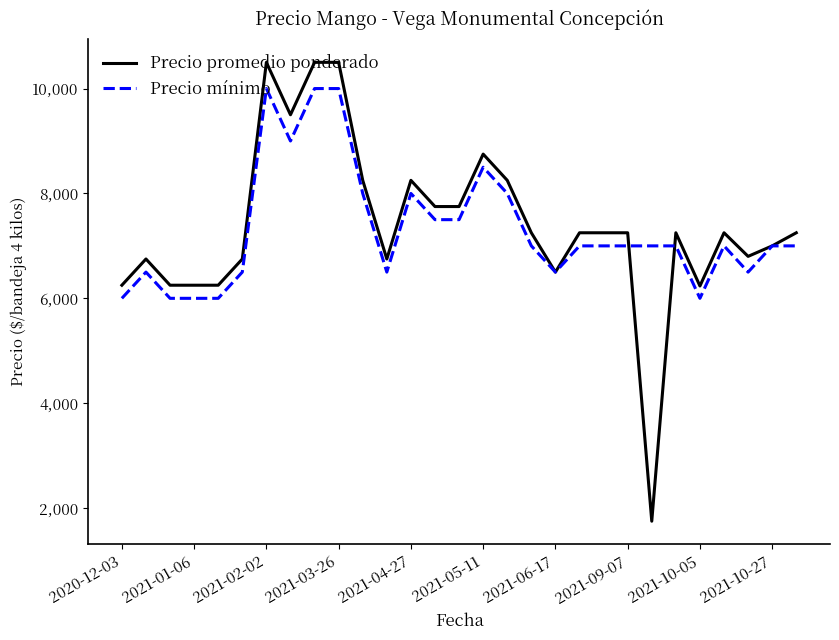

Rank the series by their maximum value, from lowest to highest.

Precio mínimo, Precio promedio ponderado